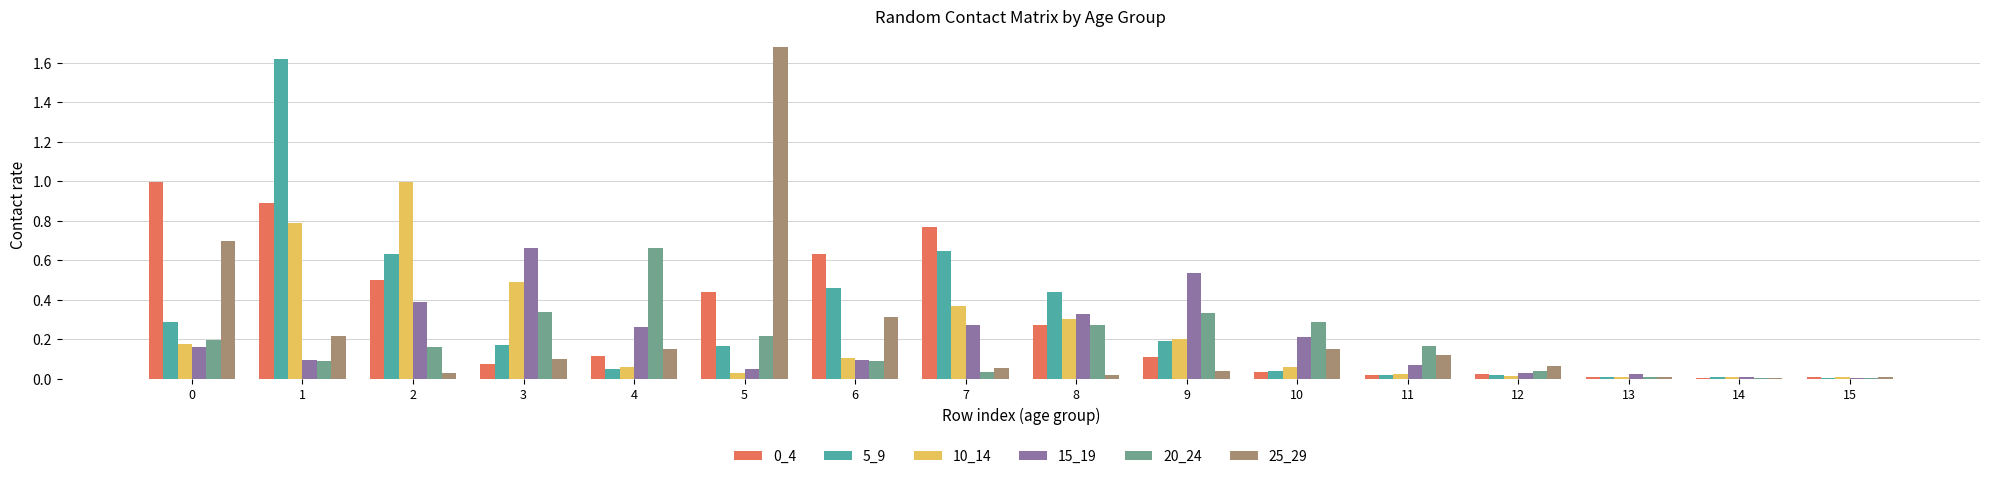

At which category is the sum across all series the highest?

1